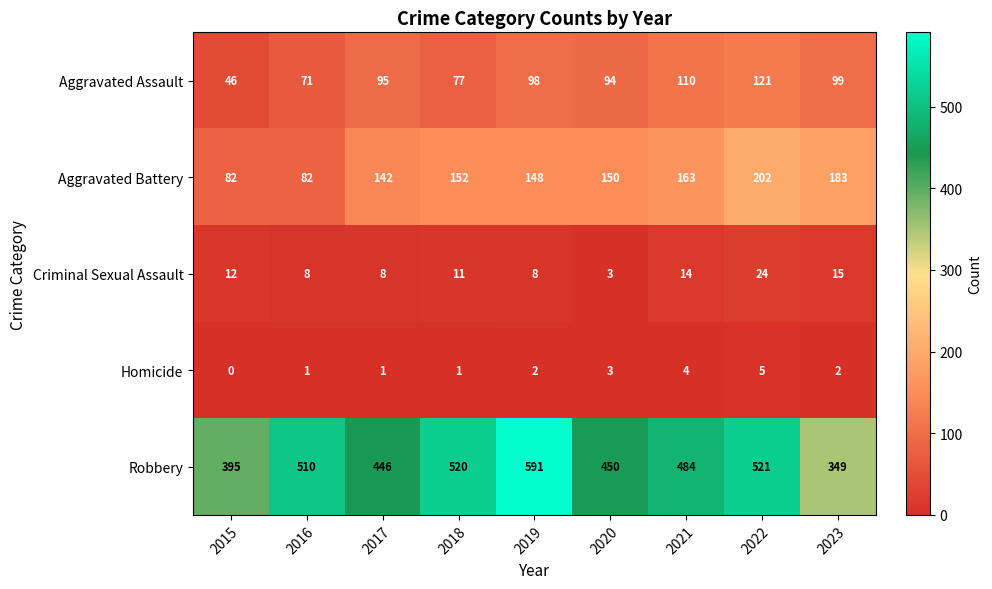

True or false: Aggravated Assault has a value of 166 at 2022.

False